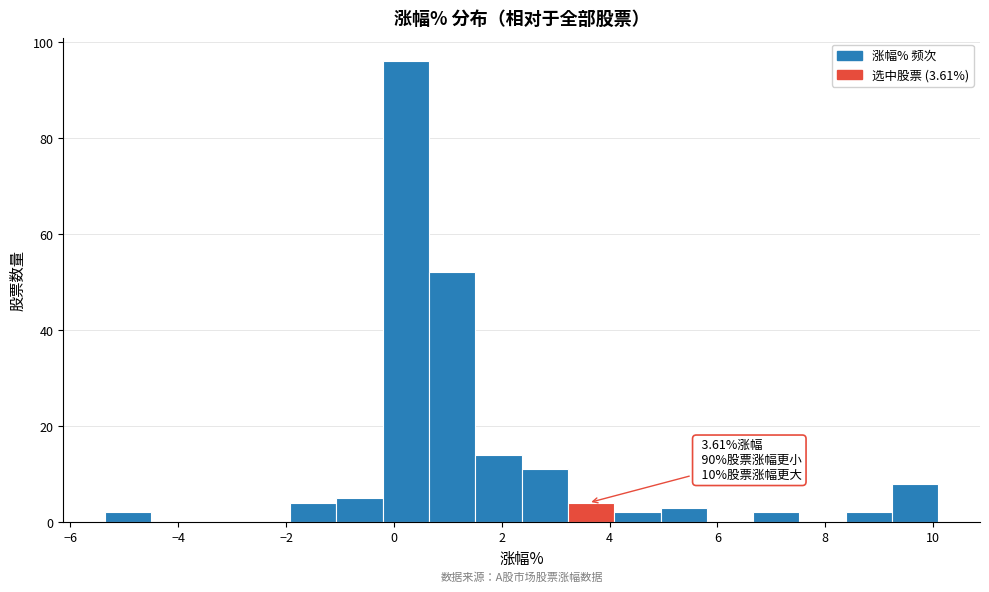

Over which range of the x-axis is the bar tallest?

-0.2 to 0.6